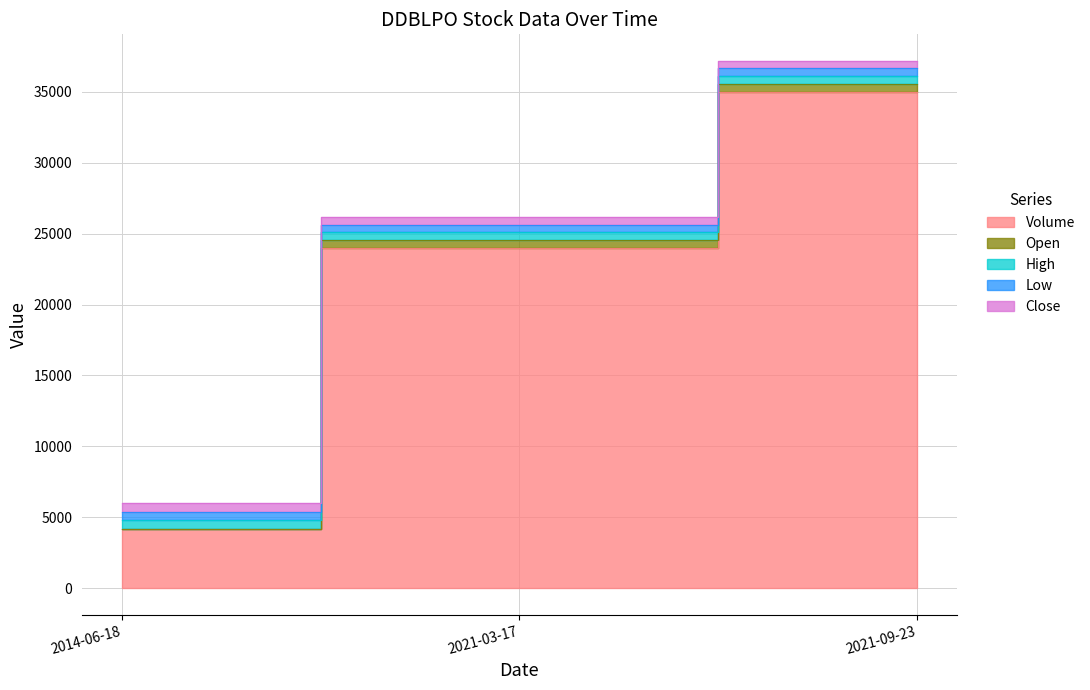

Which series has the largest range (max minus min)?

Volume